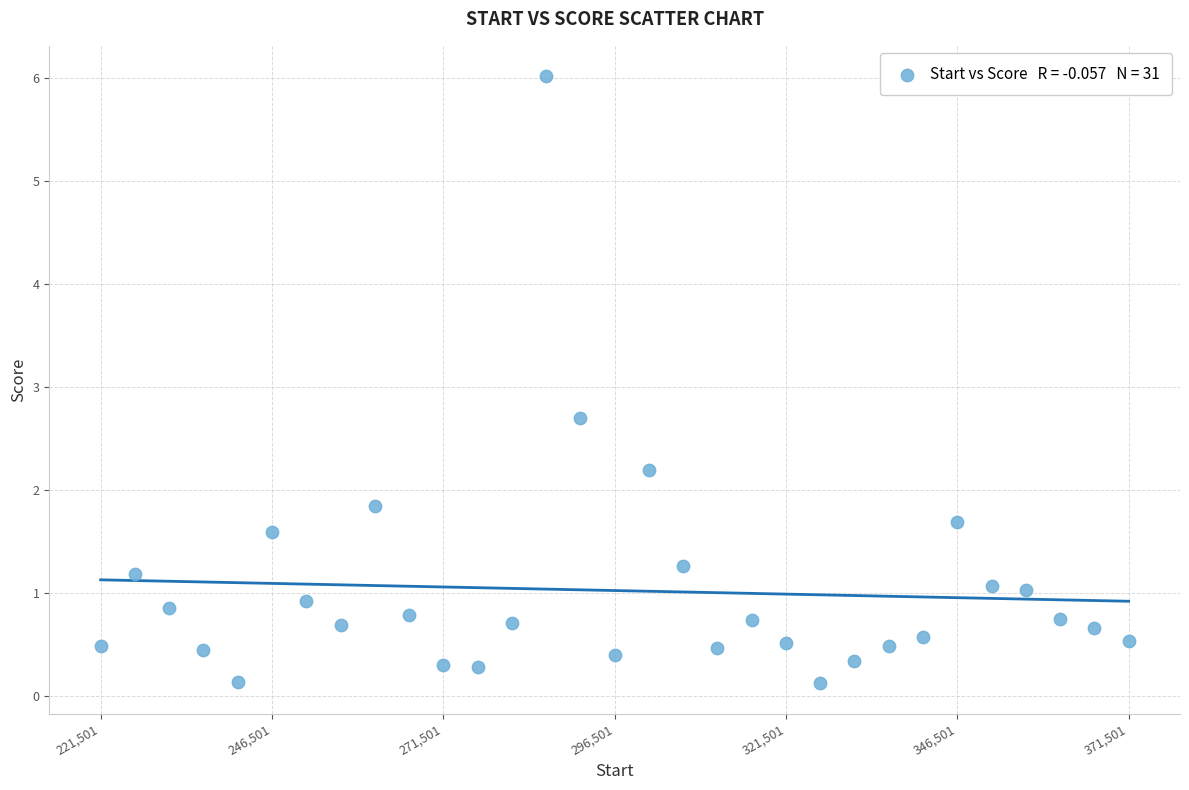

What is the range of Y values (max minus min)?

5.9